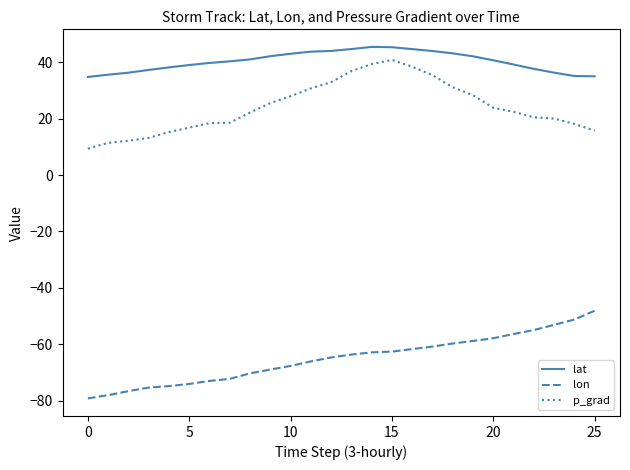

What is the greatest value displayed?

45.4